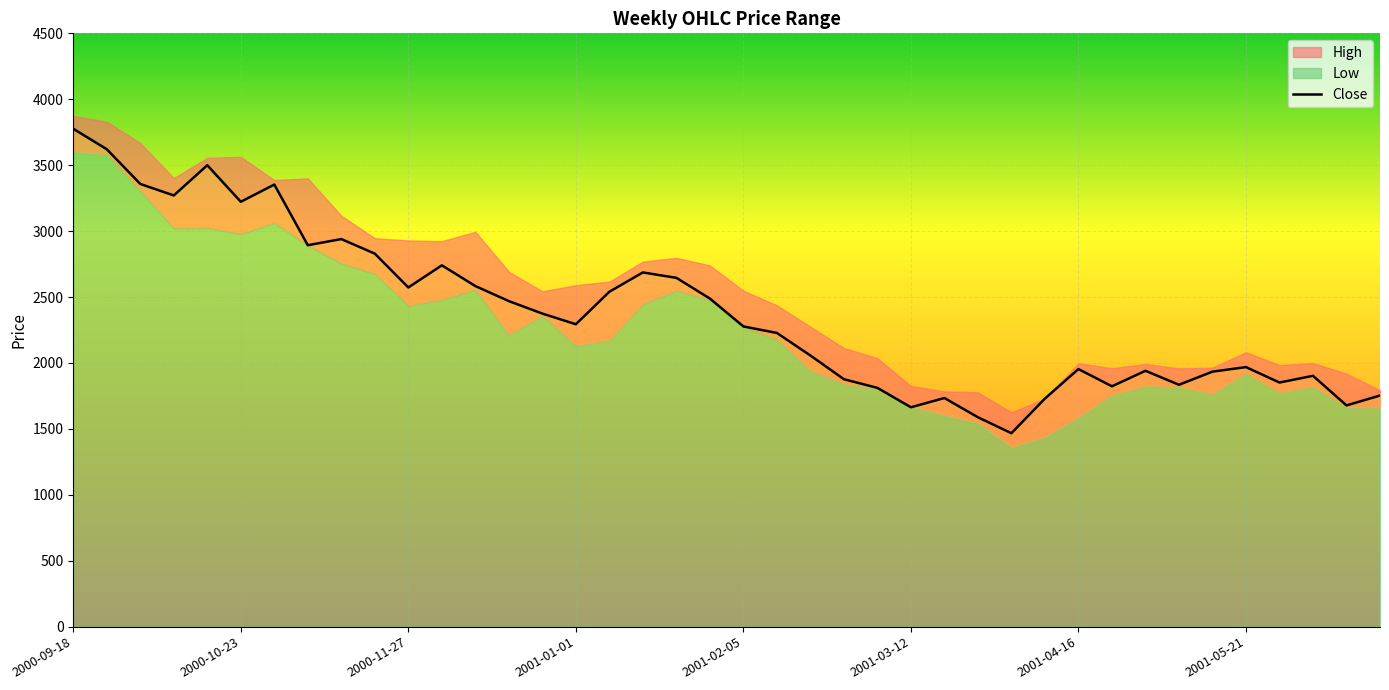

Rank the series by their maximum value, from lowest to highest.

Low, Close, High